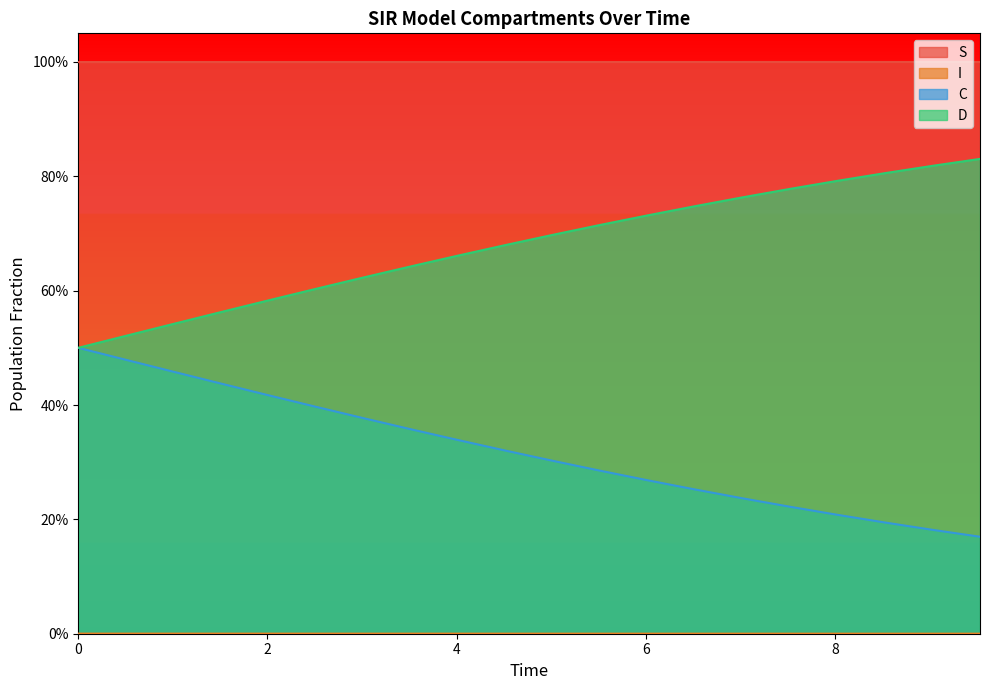

What is the spread (max minus min) of values at 7.525083612040134?

1.0